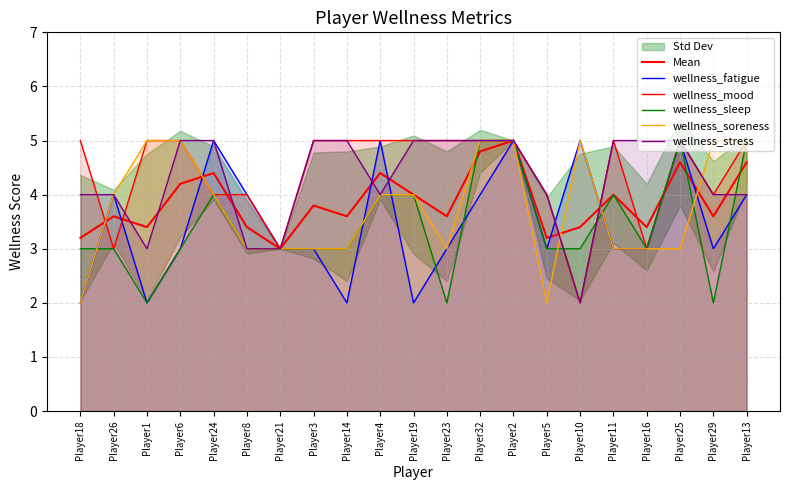

Rank the series by their maximum value, from highest to lowest.

Mean, wellness_fatigue, wellness_mood, wellness_sleep, wellness_soreness, wellness_stress